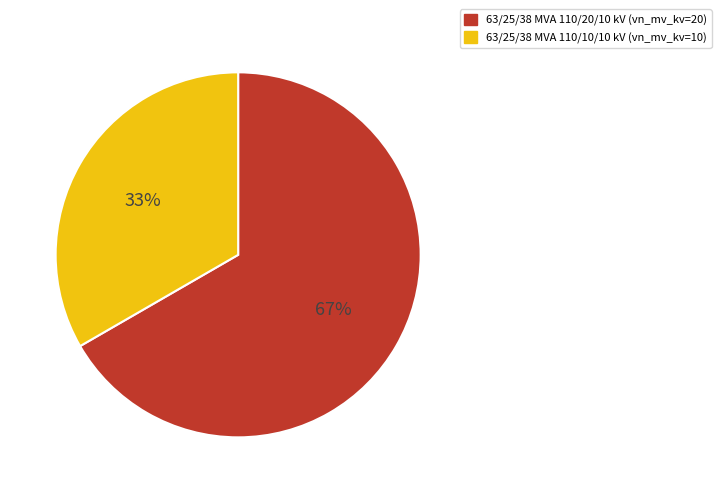

Is the sum of 63/25/38 MVA 110/10/10 kV and 63/25/38 MVA 110/20/10 kV greater than half?

Yes